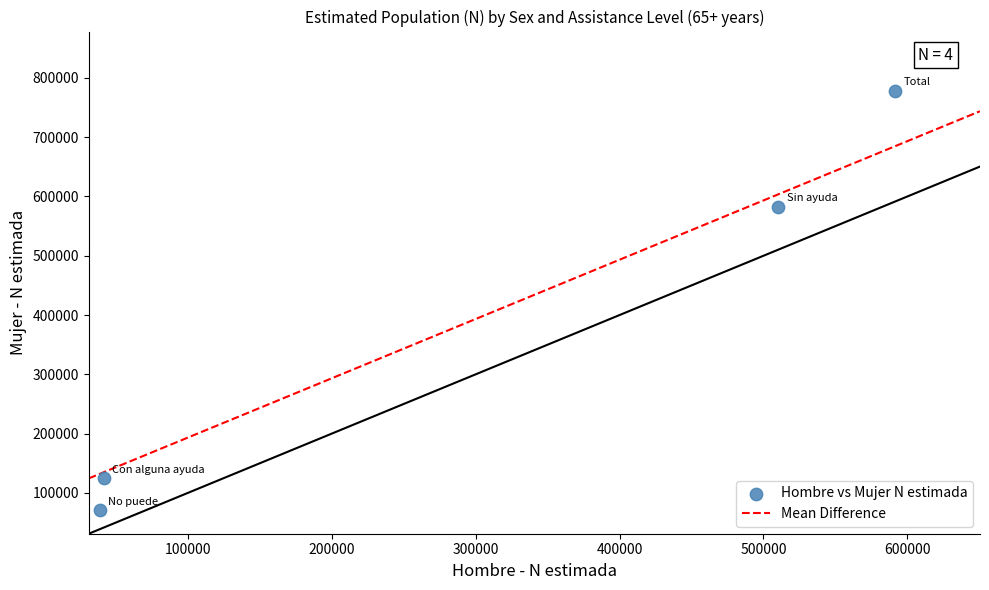

What Y value in the scatter plot is closest to 424343?

582641